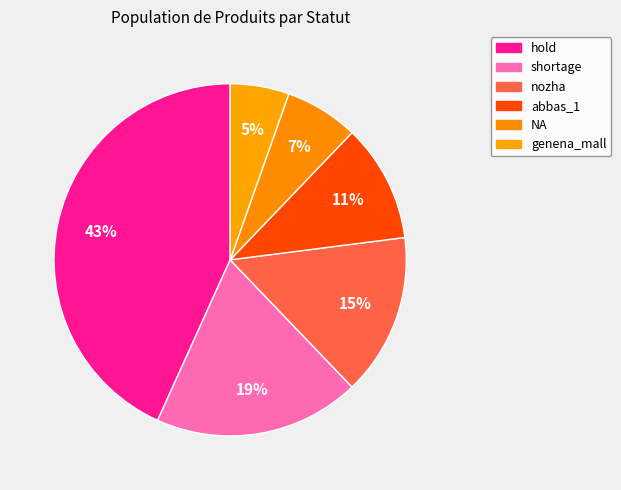

Is it true that abbas_1 is 1% of the pie?

False